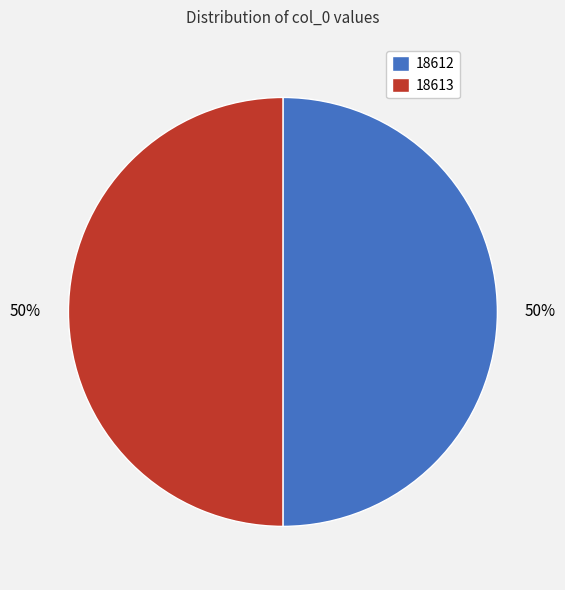

Is the sum of 18613 and 18612 greater than half?

Yes